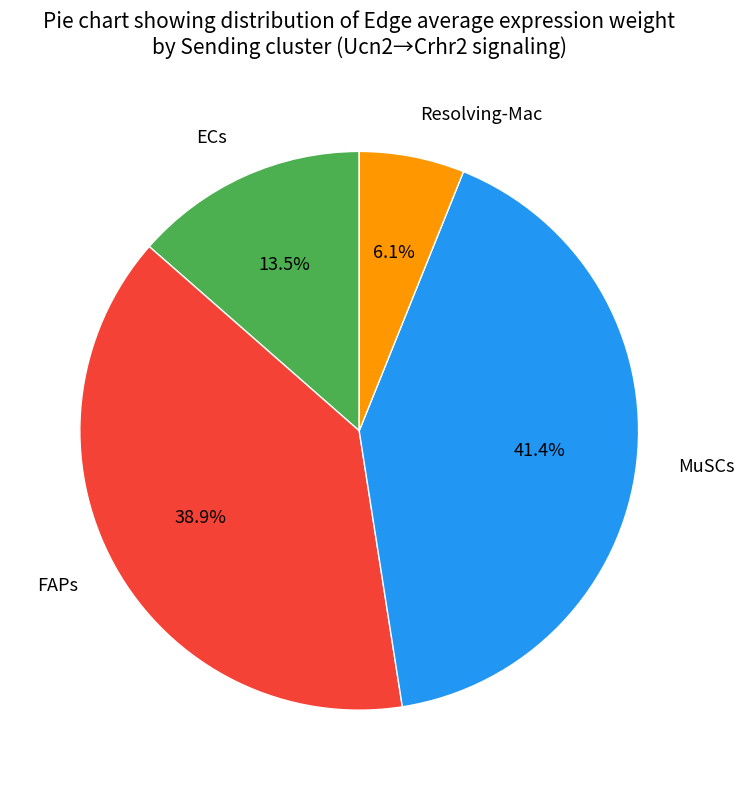

Combined, what portion of the pie is FAPs and MuSCs?

80.4%